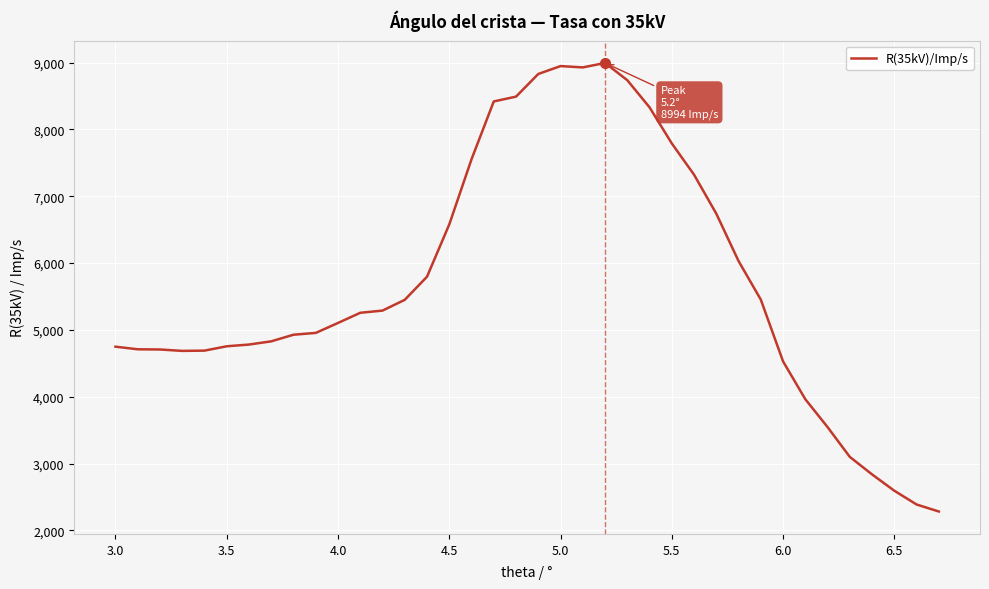

What is the maximum value shown in the chart?

8994